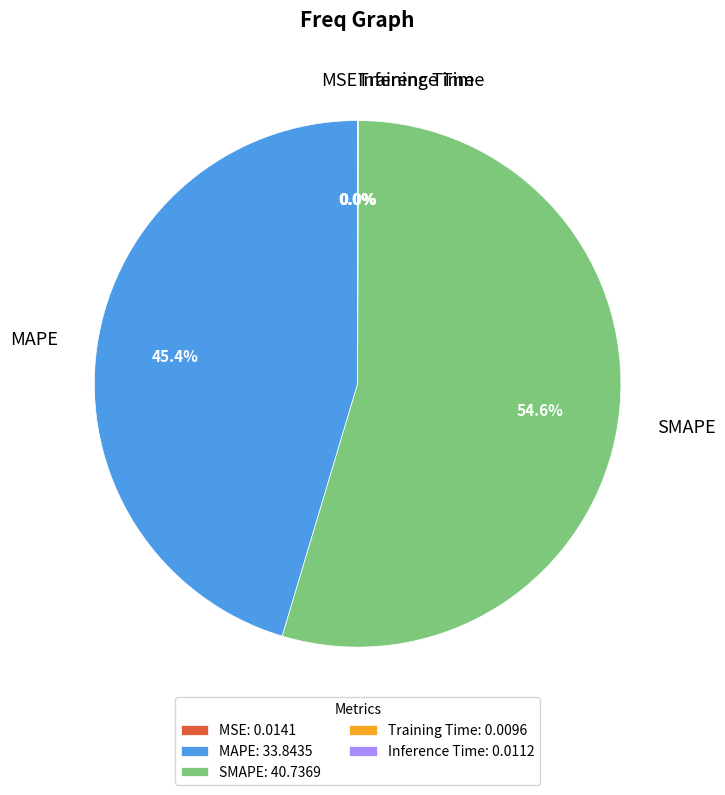

What is the total percentage of MAPE and SMAPE?

100.0%